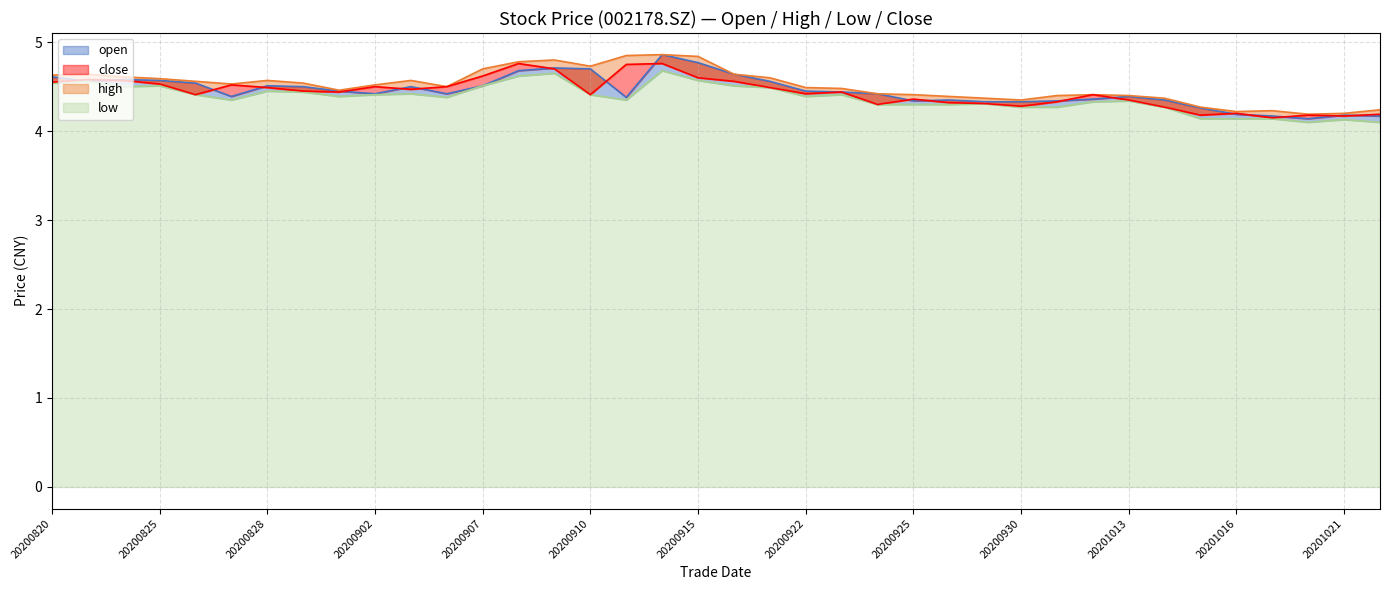

What is the maximum value shown in the chart?

4.9